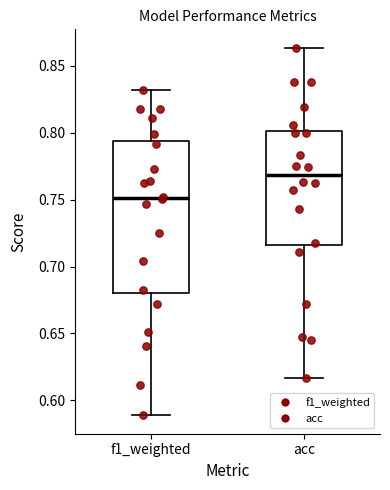

Which box is the tallest, from its lower edge to its upper edge?

f1_weighted